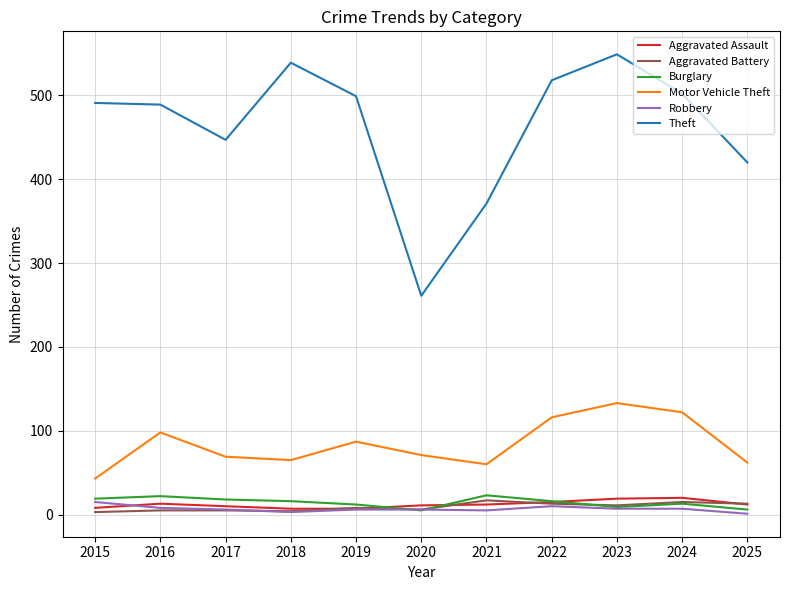

At which category is the sum across all series the highest?

2023